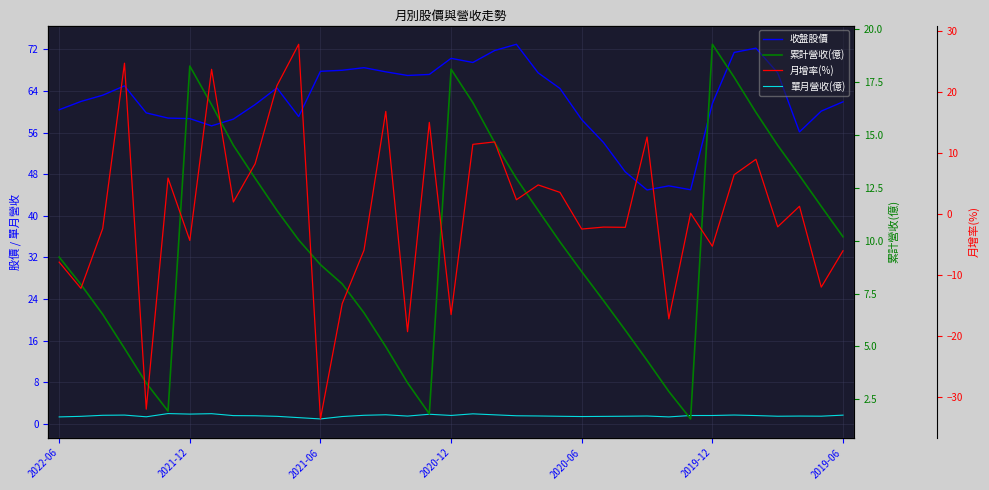

What is the maximum value for 收盤股價?

73.0